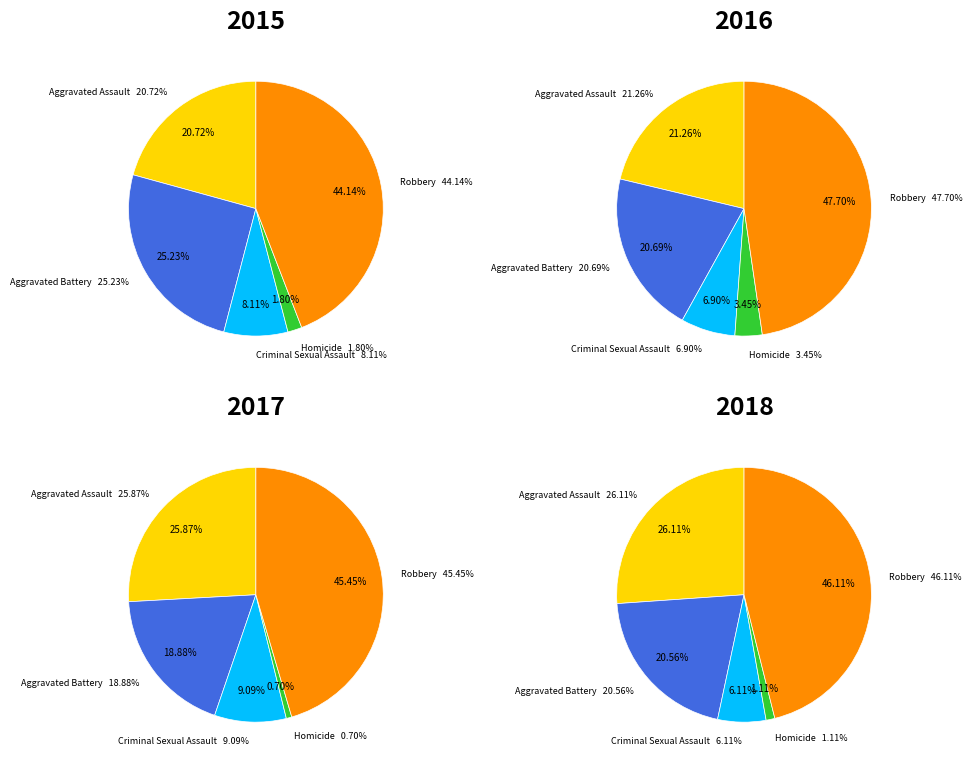

Which slice is the smallest?

Homicide